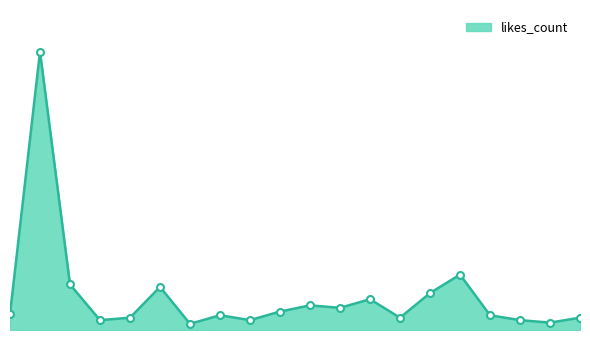

Reading right to left, list all the values displayed in this chart.

10	6	8	12	45	30	10	25	18	20	15	8	12	5	35	10	8	37	226	13